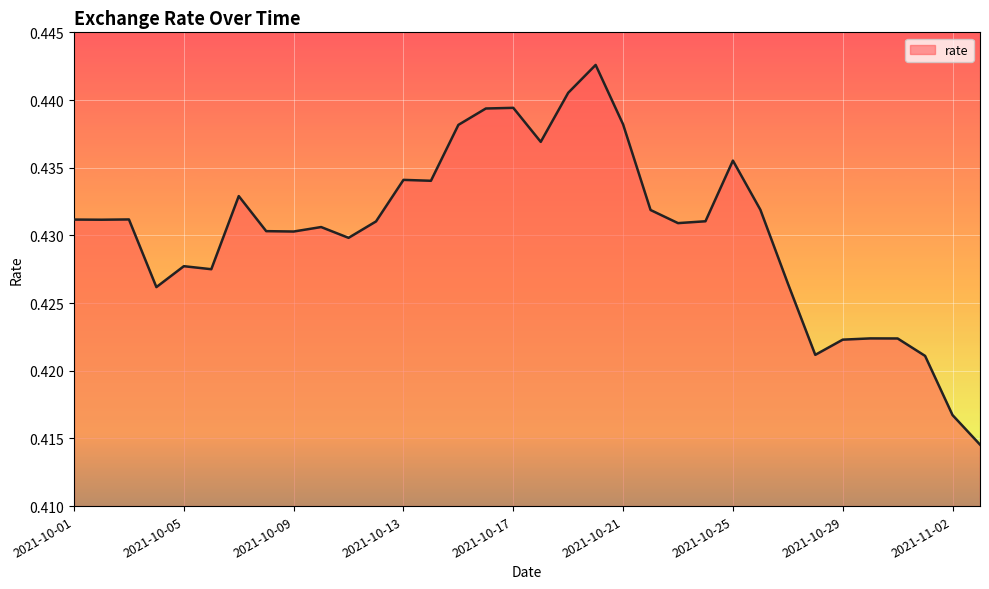

How many lines are shown in the chart?

1